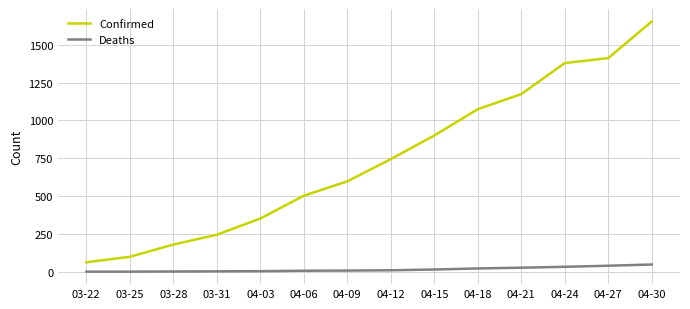

Read the Deaths value at 04-12, to the nearest 10.

10